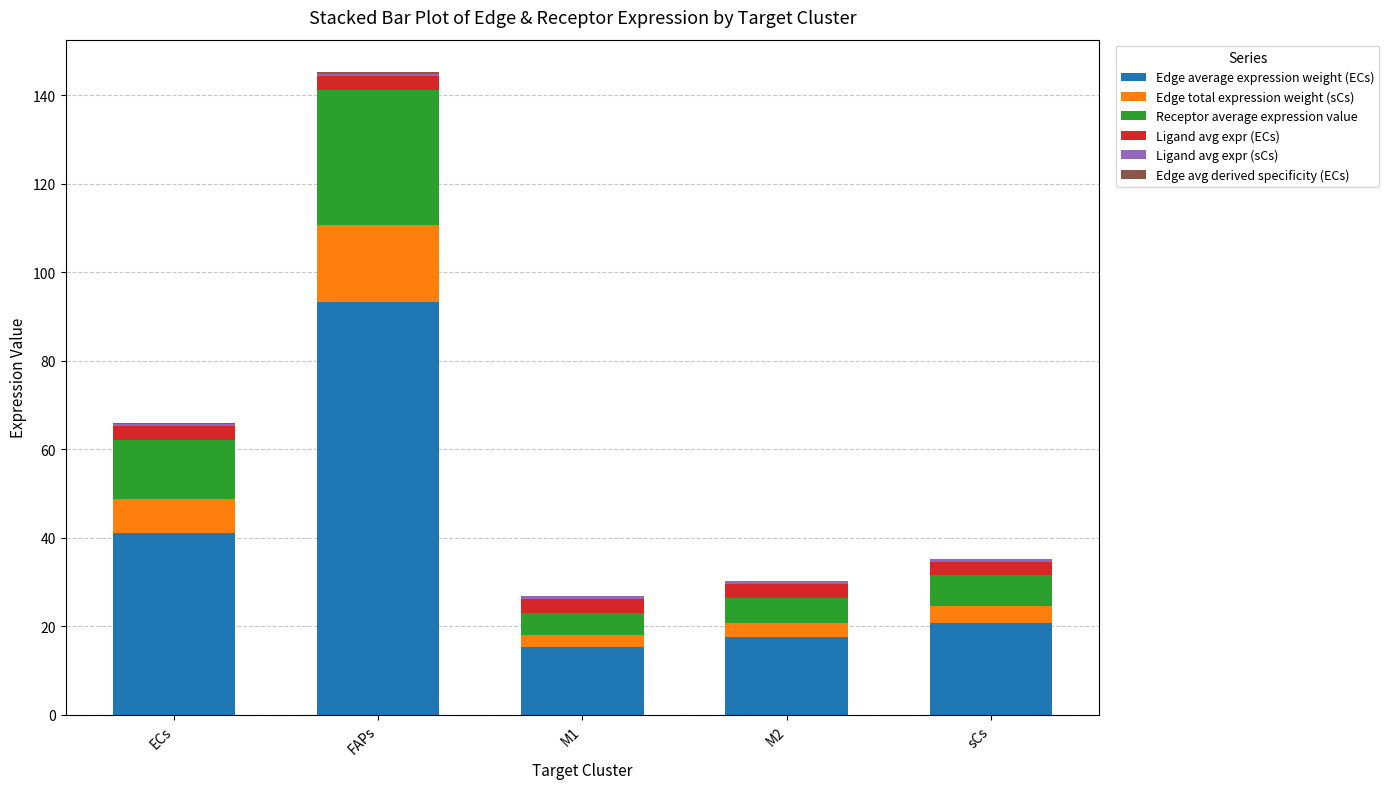

At which category is the sum across all series the highest?

FAPs